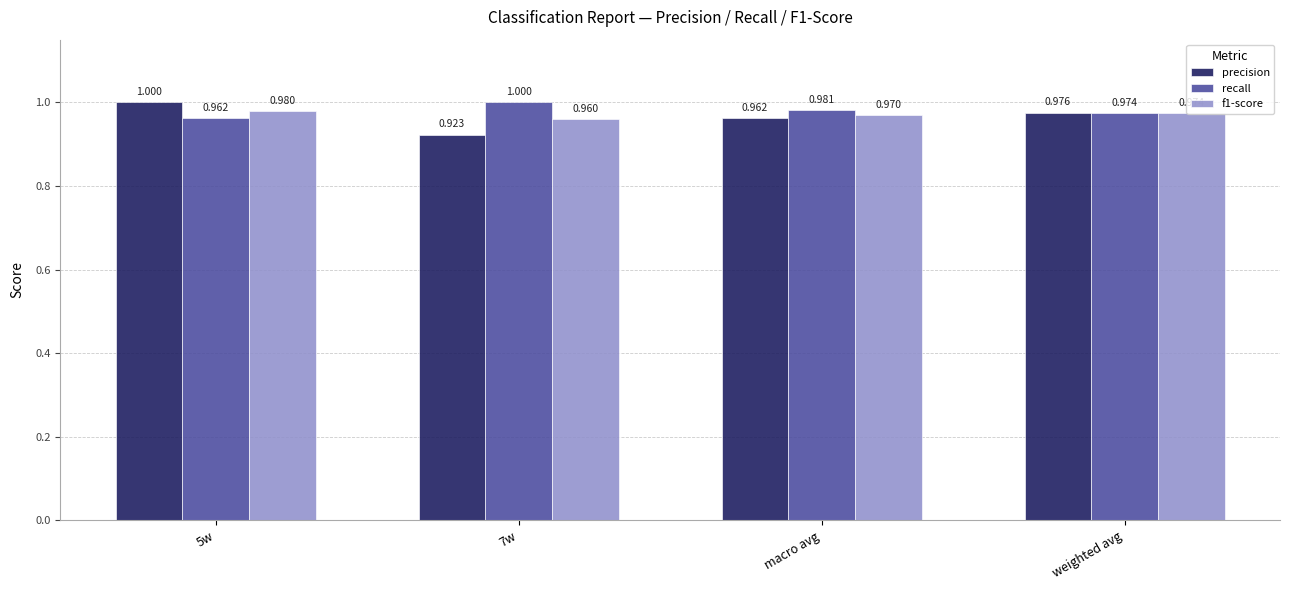

What is the total value across all series at 7w?

2.9